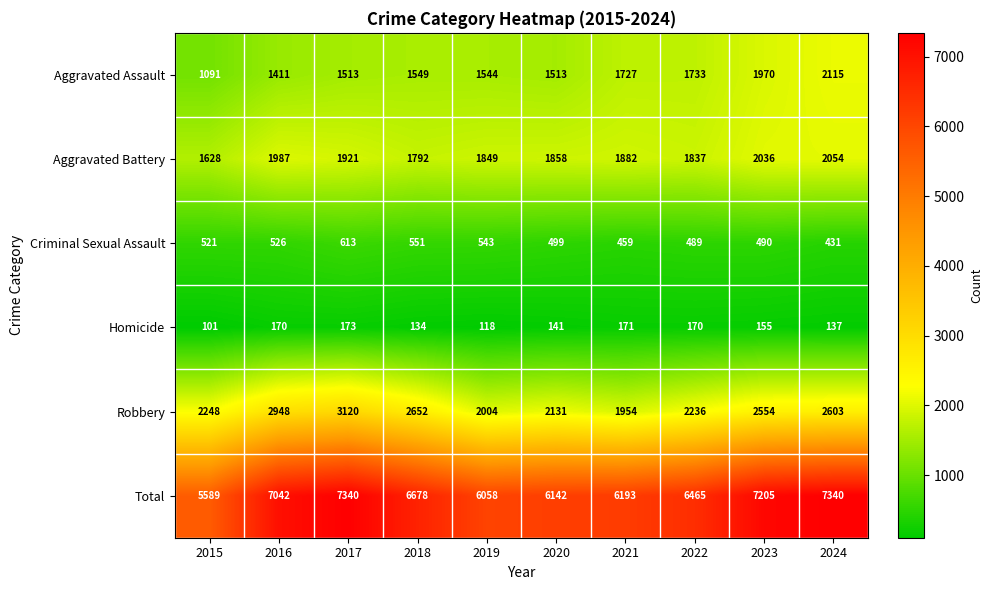

What is the difference between the Total values at 2021 and 2019?

135